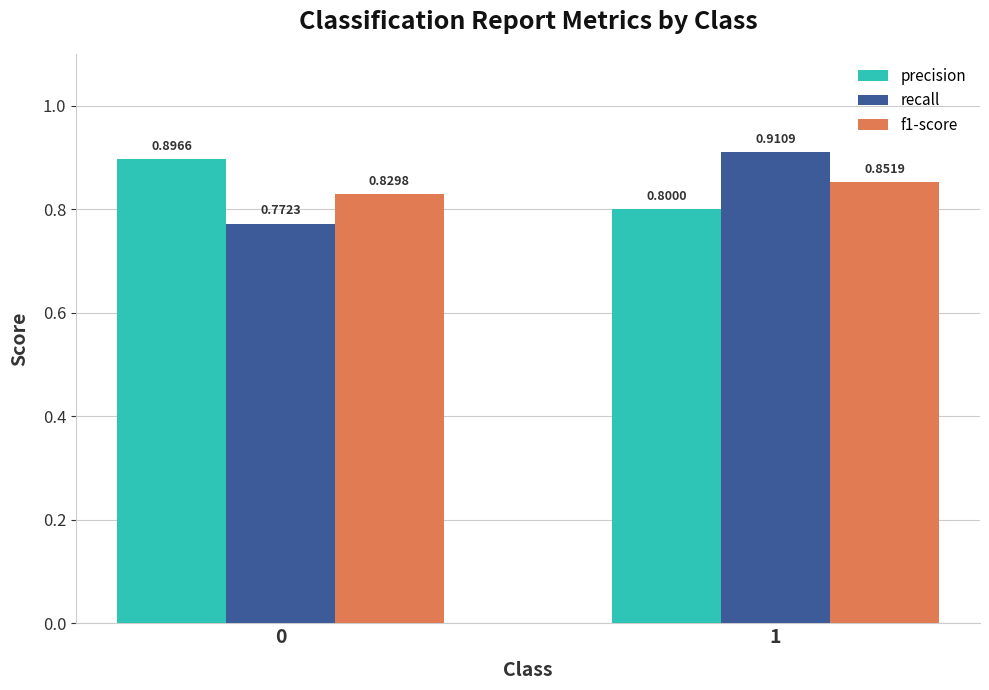

What is the average value of the f1-score series?

0.8